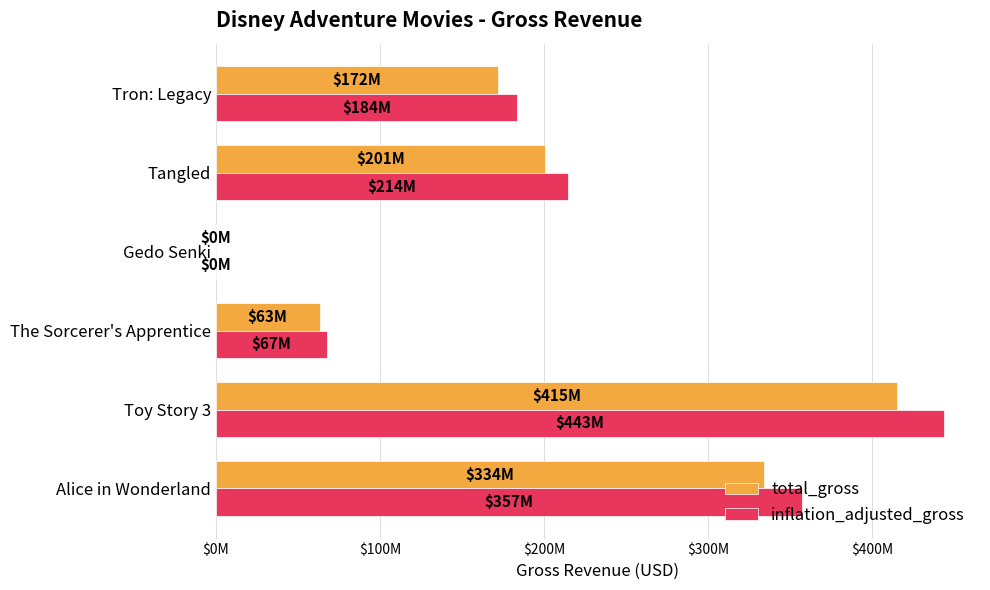

What are all the series names shown in the legend?

total_gross, inflation_adjusted_gross